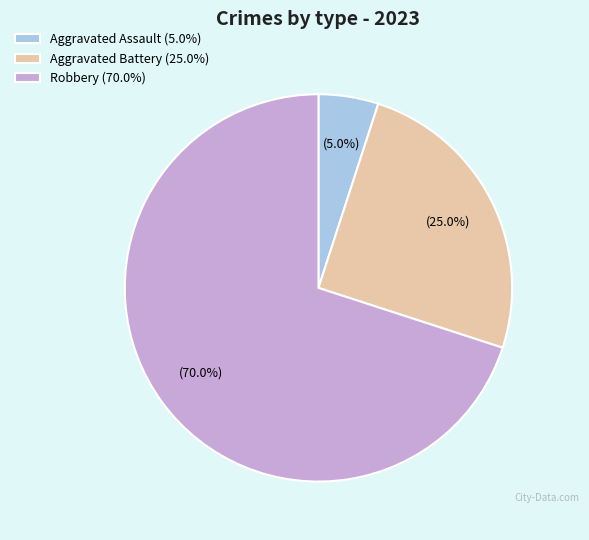

What is the largest slice in the pie chart?

Robbery (70.0%)